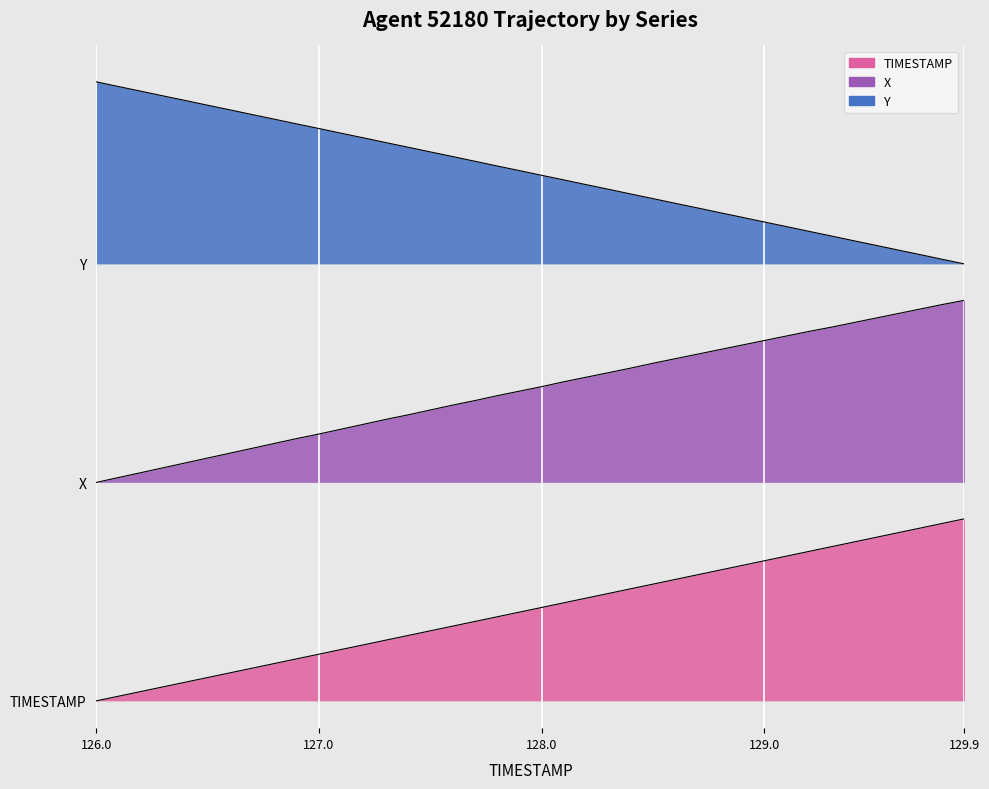

True or false: X and Y cross at least once.

False